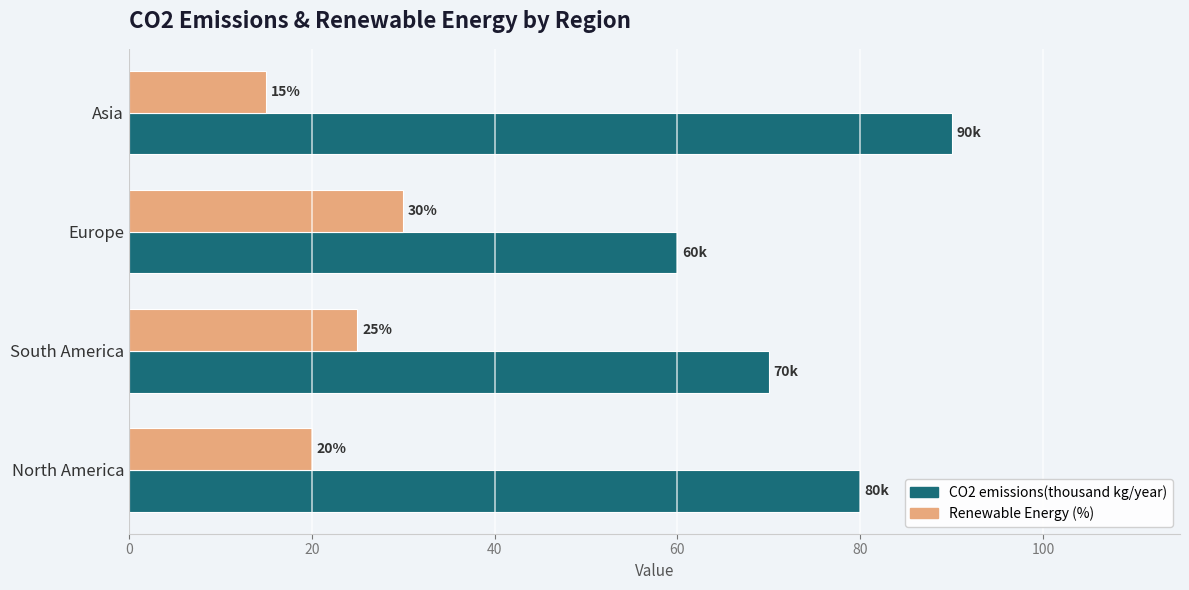

The value of CO2 emissions(thousand kg/year) at Europe is 60. True or false?

True